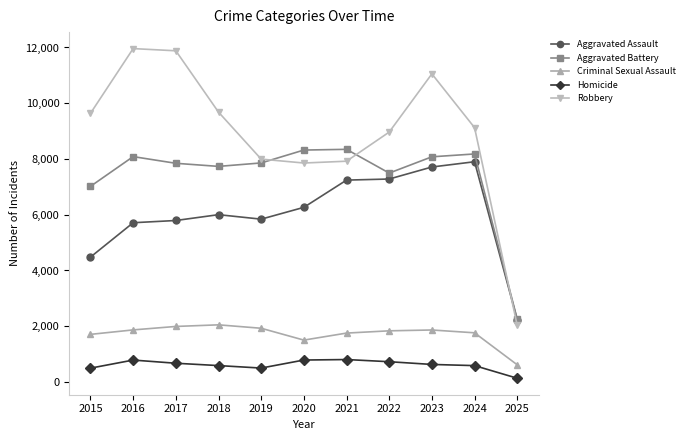

What are all the series names shown in the legend?

Aggravated Assault, Aggravated Battery, Criminal Sexual Assault, Homicide, Robbery